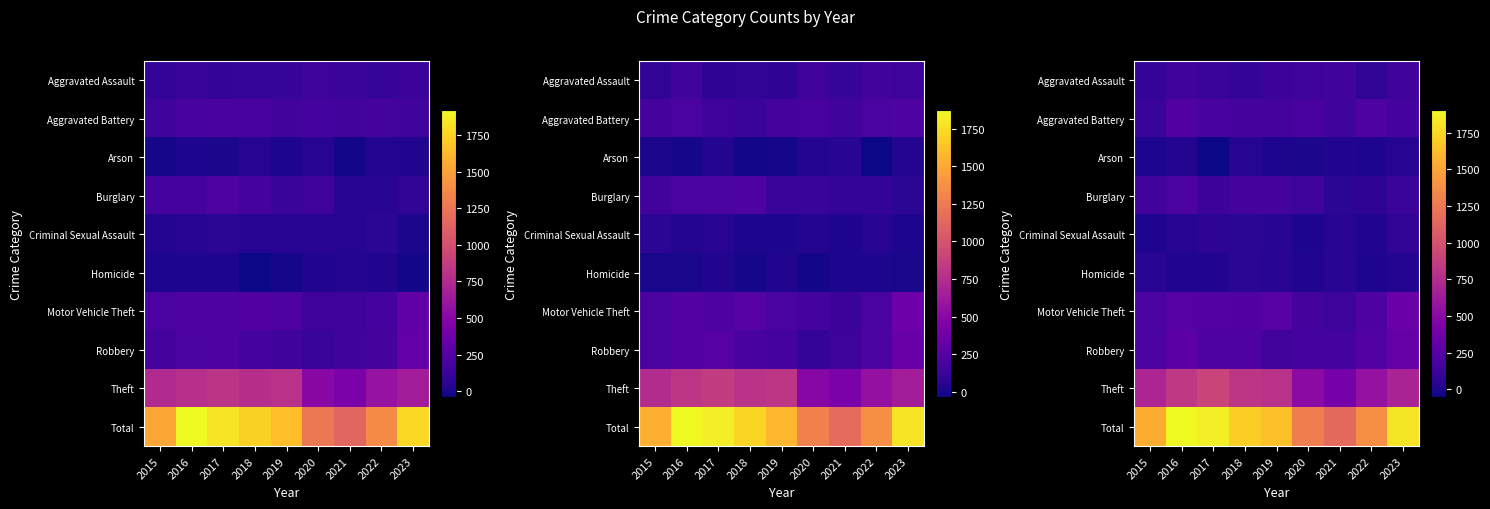

Reading left to right, extract all data points from this chart.

row_0: 83.3	145.5	116.3	86.0	123.6	130.7	144.1	74.1	138.5
row_1: 107.0	220.0	177.1	169.1	166.7	180.0	145.4	205.9	156.8
row_2: 1.9	19.3	-51.3	31.0	2.5	-8.5	13.5	6.2	31.0
row_3: 148.8	195.8	123.0	168.7	167.9	131.3	49.6	66.0	111.9
row_4: 5.5	30.3	56.1	52.9	46.4	-1.5	37.2	17.0	72.4
row_5: 45.8	16.1	10.9	50.2	38.4	15.4	43.3	4.8	23.6
row_6: 188.3	245.7	229.4	220.2	252.9	169.7	129.5	202.0	338.5
row_7: 191.3	266.0	214.6	208.1	148.9	155.0	156.3	223.5	317.2
row_8: 696.5	830.2	911.4	812.1	782.7	513.6	405.8	560.6	682.7
row_9: 1547.4	1901.5	1855.0	1707.3	1637.5	1287.6	1155.5	1376.3	1810.7